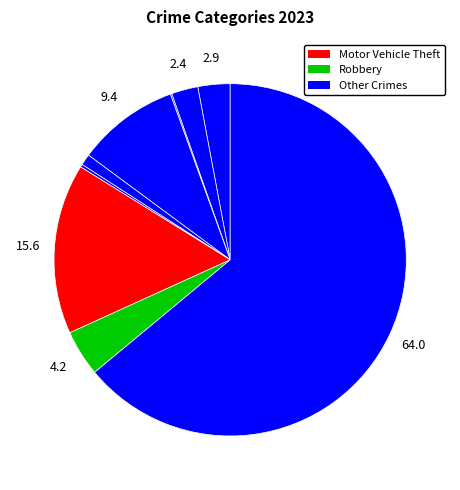

Count the number of slices in the pie.

9